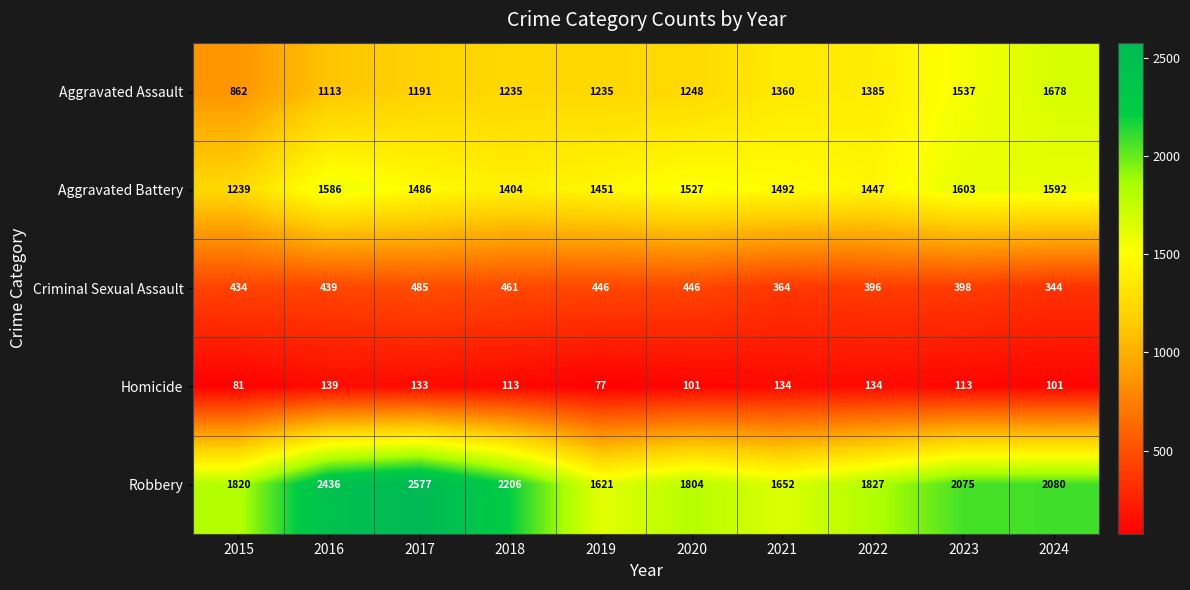

At which label is Aggravated Assault closest to 1270?

2020